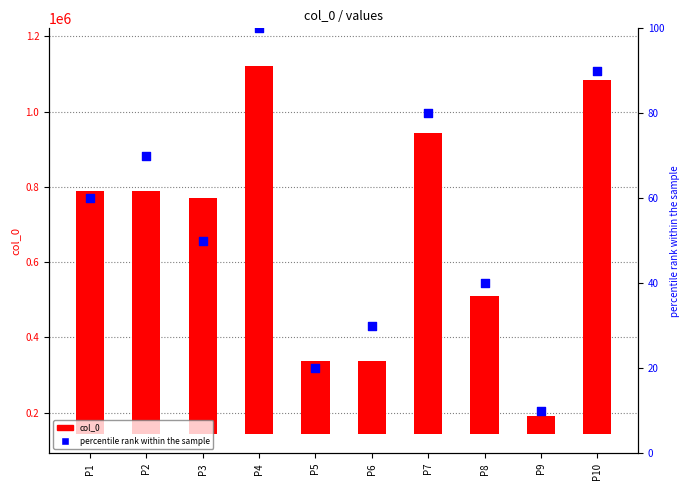

At how many categories does at least one series exceed 590766?

6